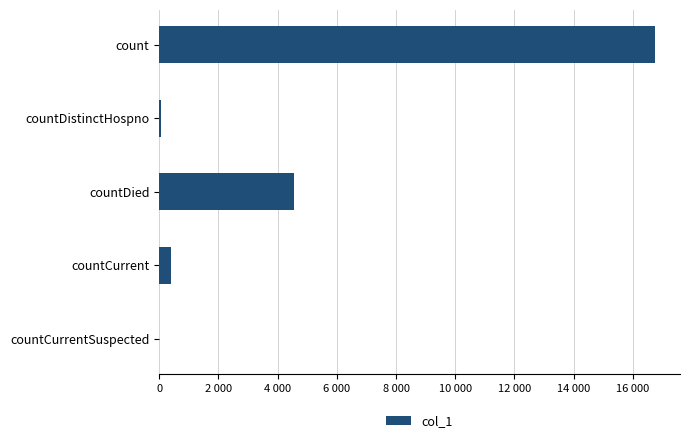

Are the bars grouped side by side (vs. stacked)?

No